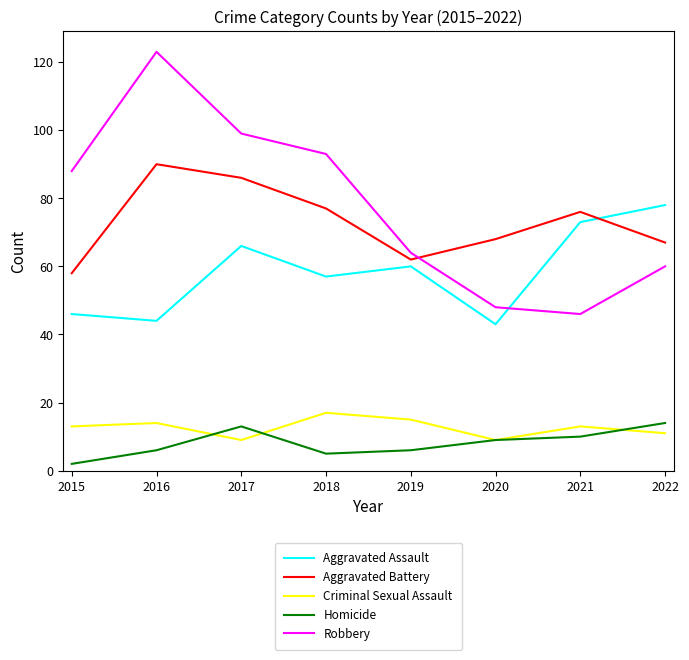

Reading right to left, extract all data points from this chart.

Aggravated Assault: 78	73	43	60	57	66	44	46
Aggravated Battery: 67	76	68	62	77	86	90	58
Criminal Sexual Assault: 11	13	9	15	17	9	14	13
Homicide: 14	10	9	6	5	13	6	2
Robbery: 60	46	48	64	93	99	123	88